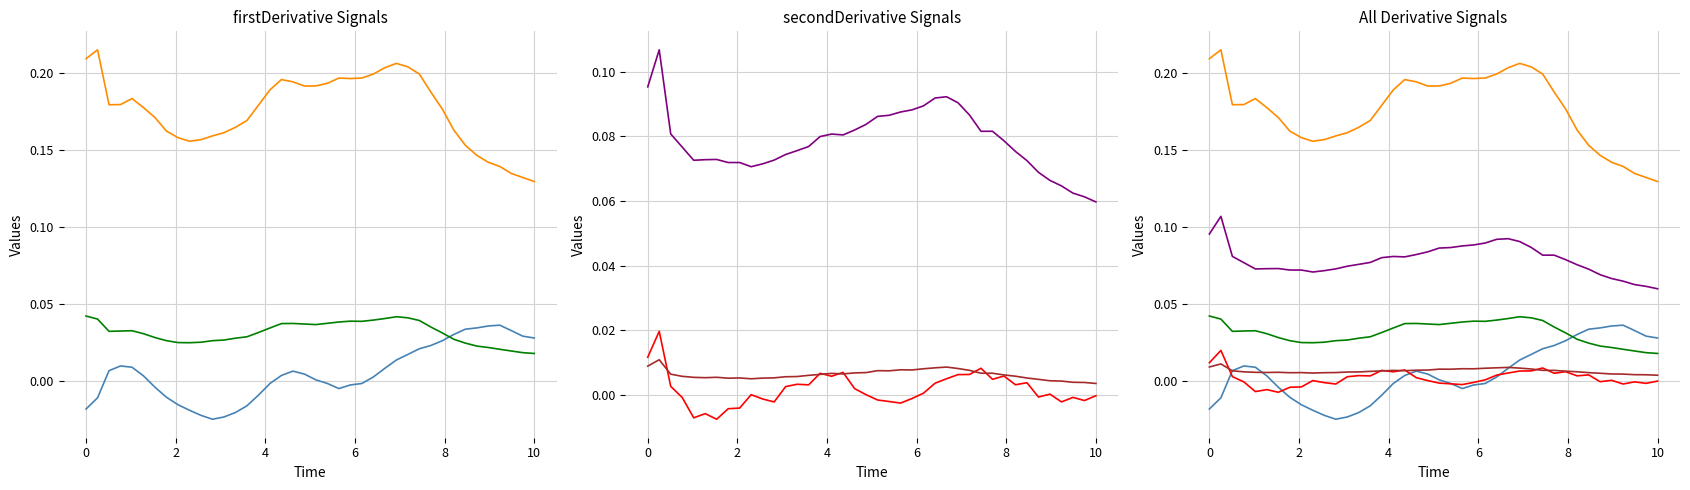

What is the greatest value displayed?

0.2